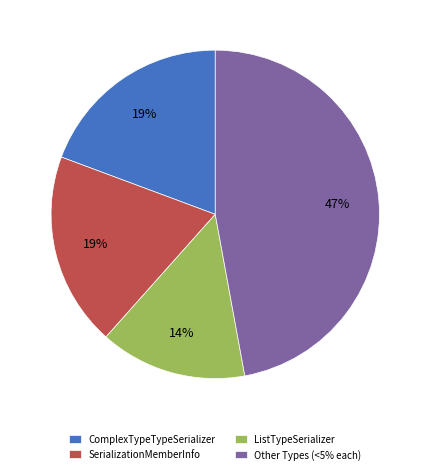

To the nearest percent, what percentage of the pie is ComplexTypeTypeSerializer?

19%